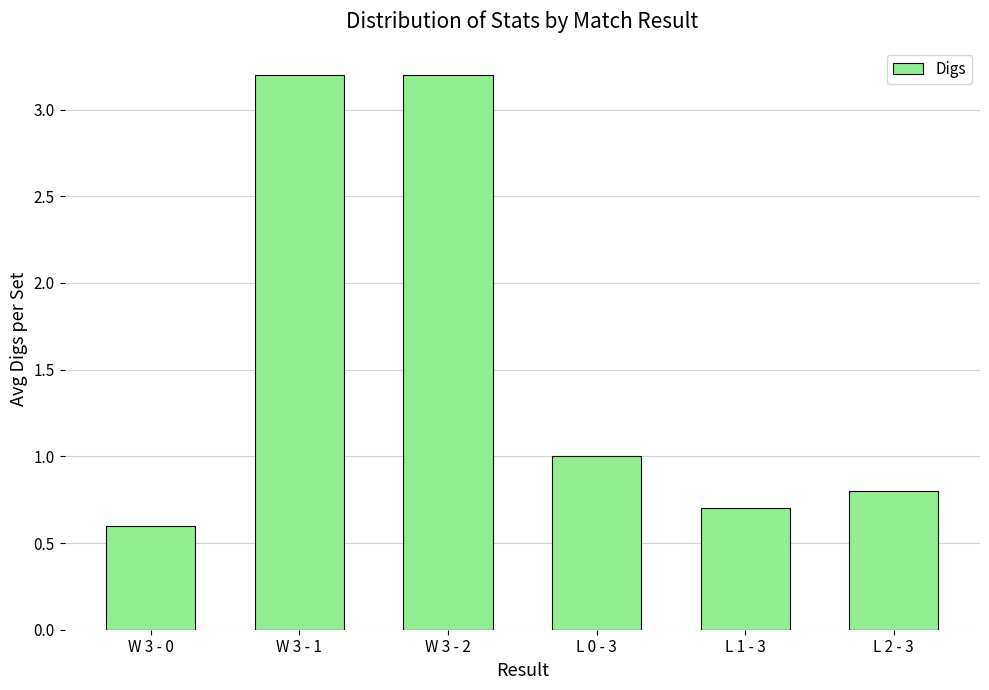

Is it true that the value at W 3 - 0 is 0.6?

True